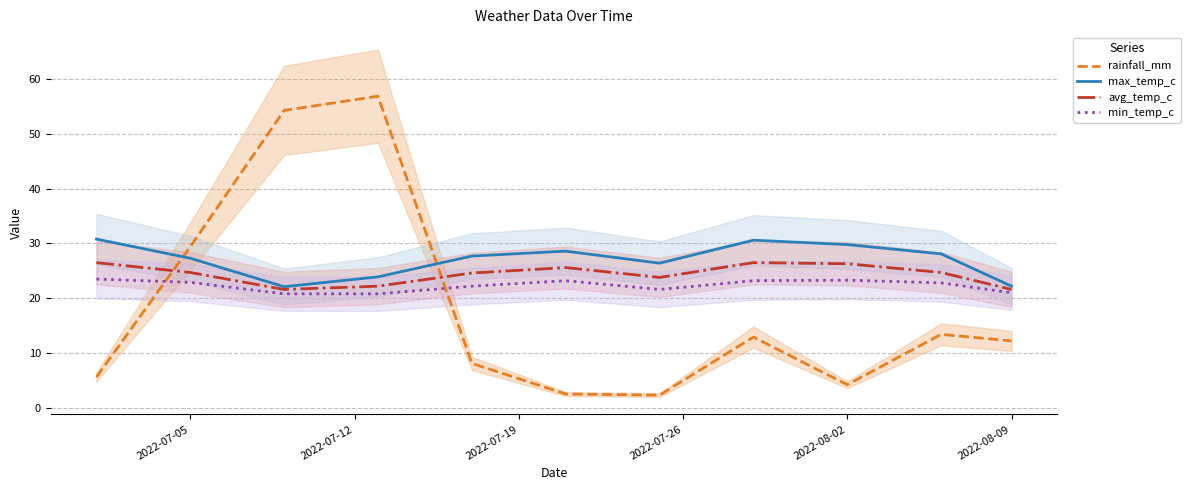

What is the difference between the second highest and minimum values in the min_temp_c series?

2.5